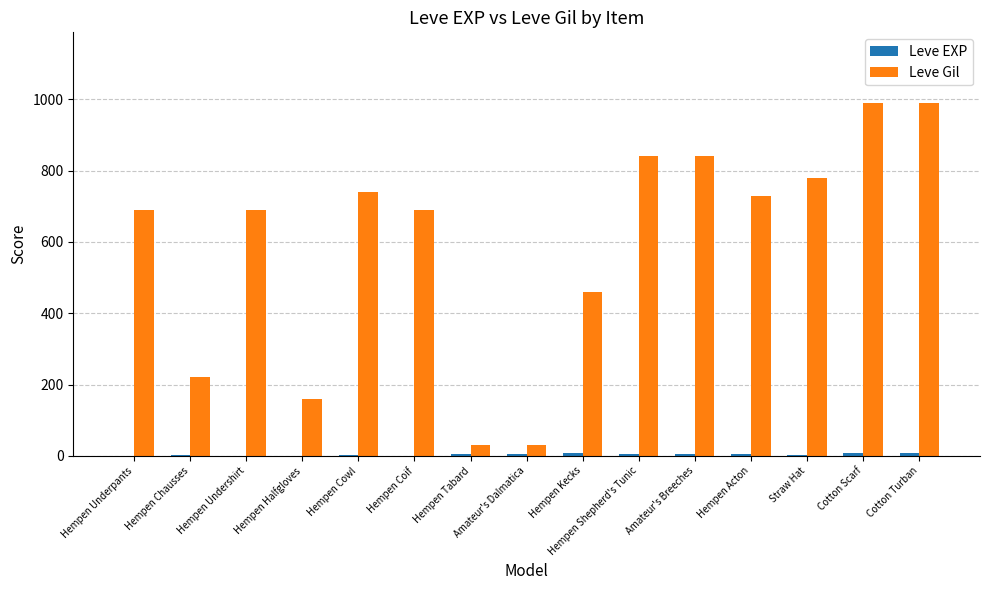

True or false: Leve Gil has a value of 990 at Cotton Scarf.

True